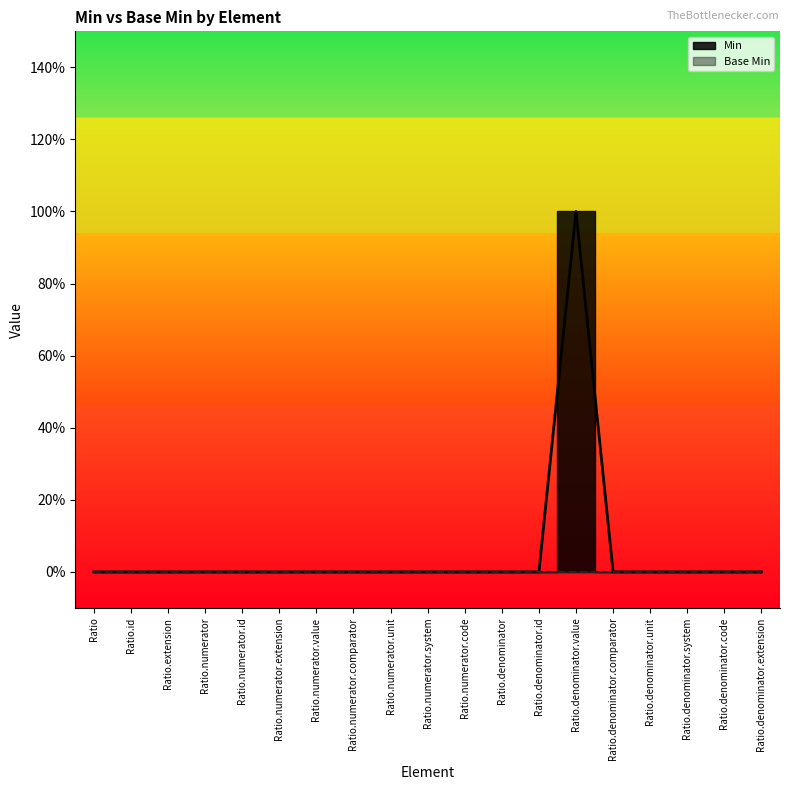

The chart shows a value of 0 at Ratio.id. True or false?

False